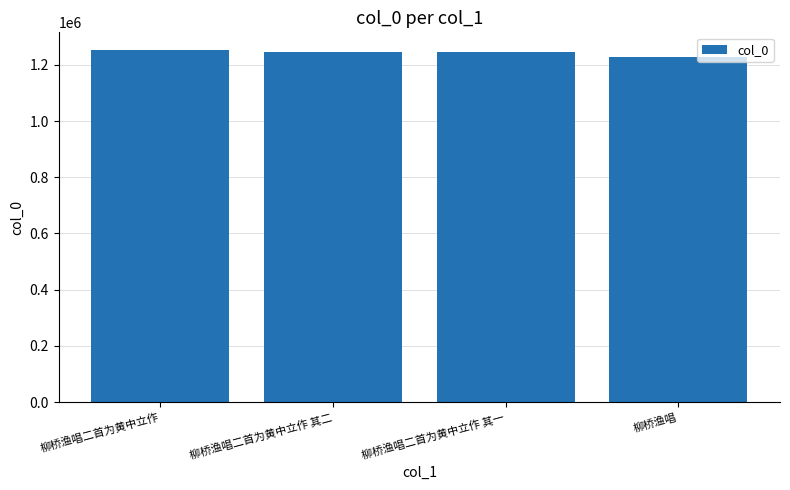

What is the approximate value at 柳桥渔唱?

1228278